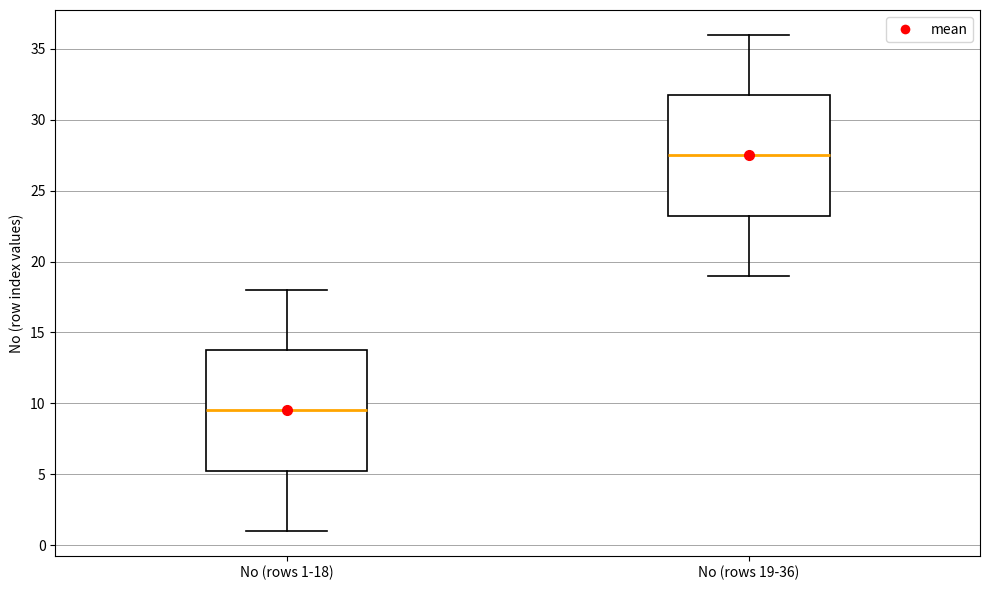

Reading left to right, read every box against the y-axis: the position of its median line, the range the box covers, and the ends of its whiskers. The values are not printed on the chart, so give them approximately, as read against the axis.

No (rows 1-18): median 9.5, box 5.5 to 14.0, whiskers 1.0 to 18.0
No (rows 19-36): median 27.5, box 23.5 to 32.0, whiskers 19.0 to 36.0